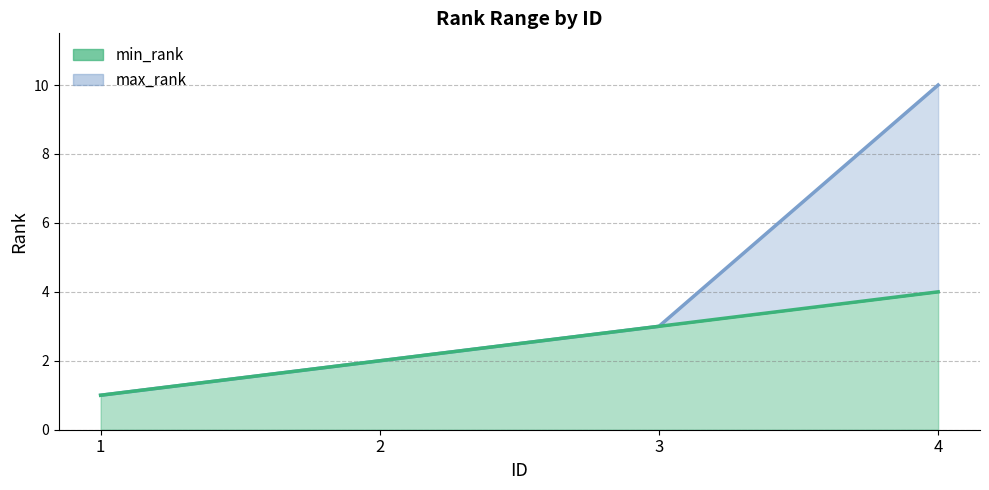

Rank the series by their average value, from lowest to highest.

min_rank, max_rank line